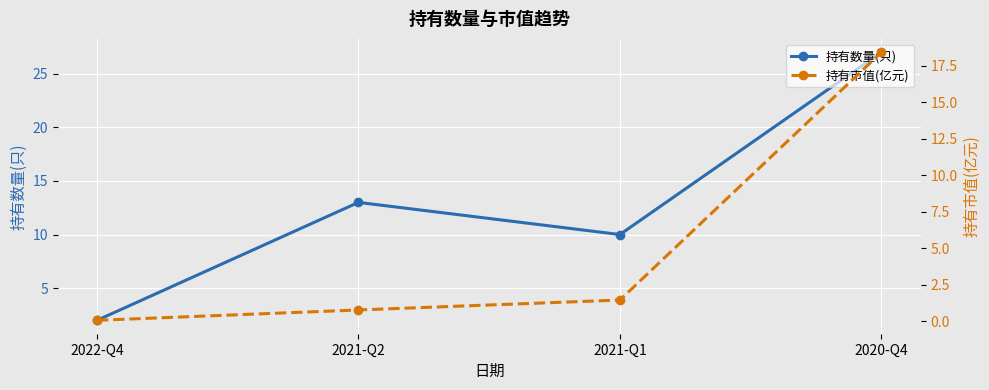

Which series has the largest total across all categories?

持有数量(只)